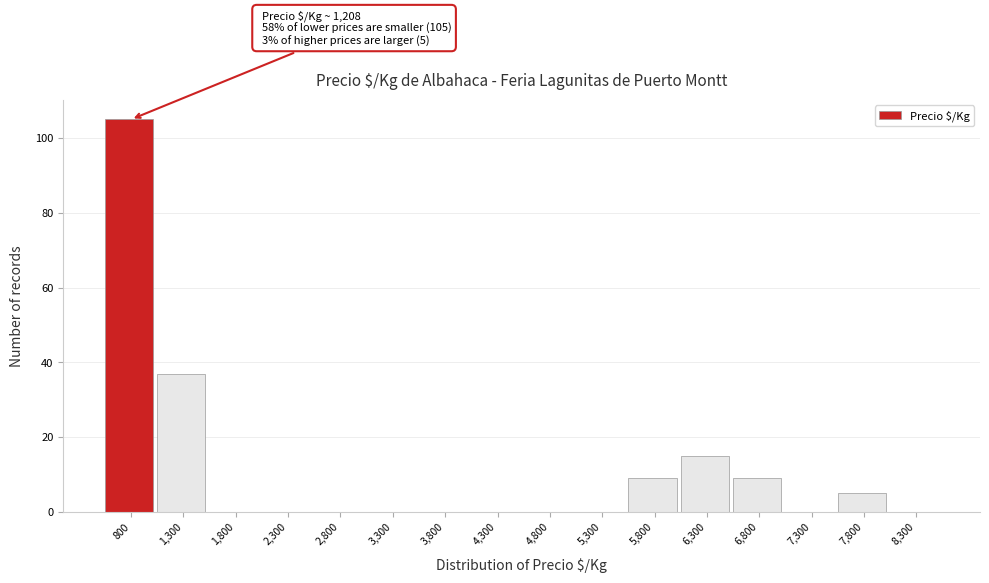

What is the sum of all values?

180